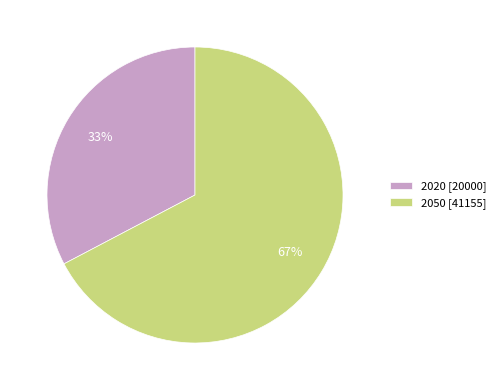

Which has a higher value, 2050 or 2020?

2050